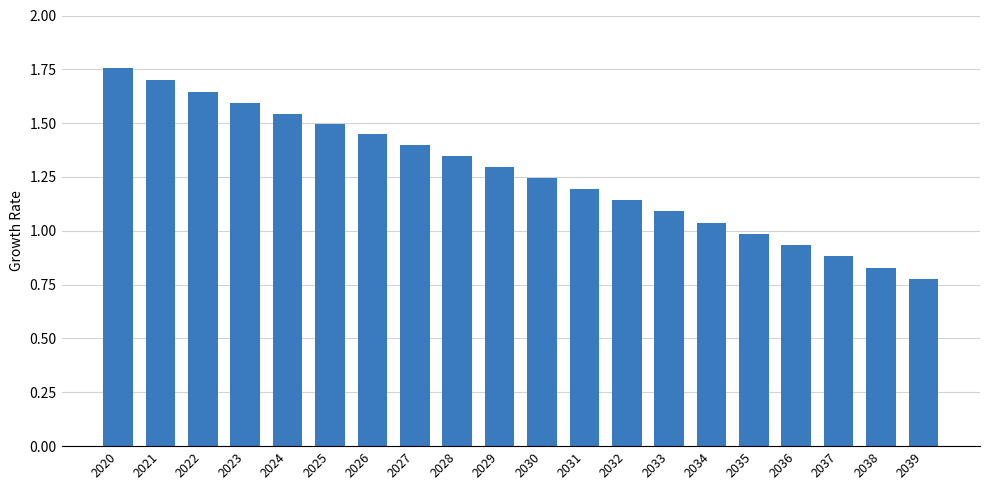

Which has a higher value, 2031 or 2033?

2031